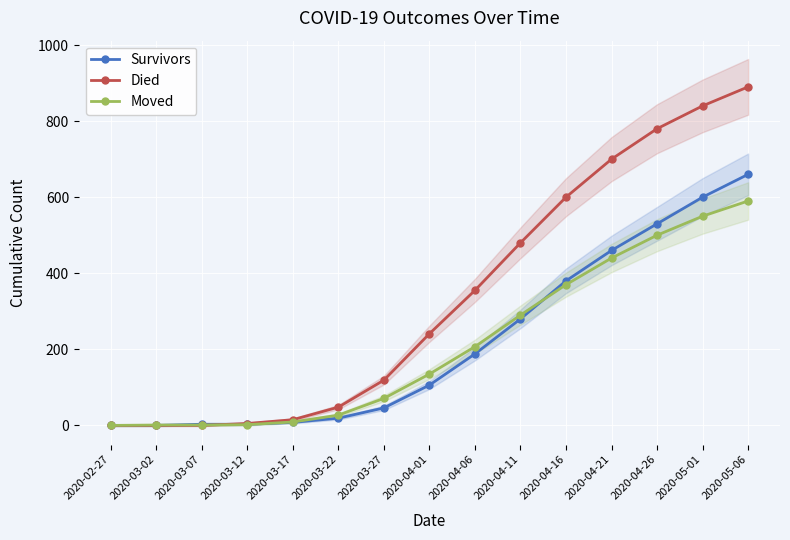

Which series has the widest spread of values?

Died